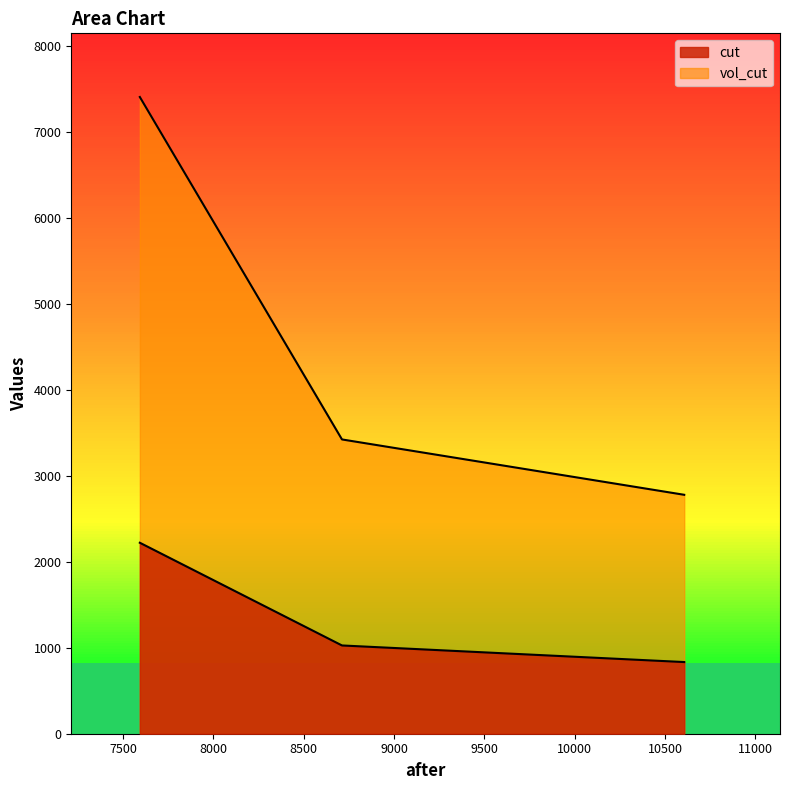

What is the total value across all series at 10606.724511967?

3611.4